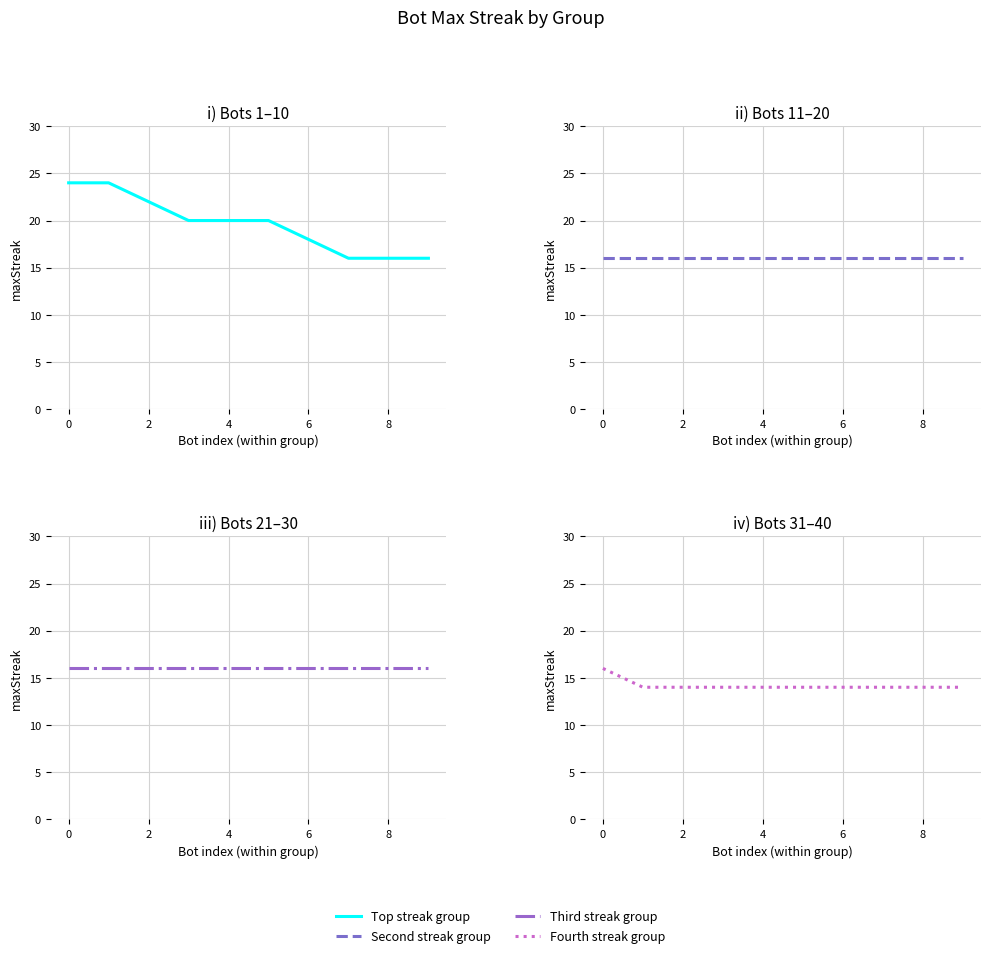

Is the value of Third streak group at 0 greater than the value of Fourth streak group at 0?

No